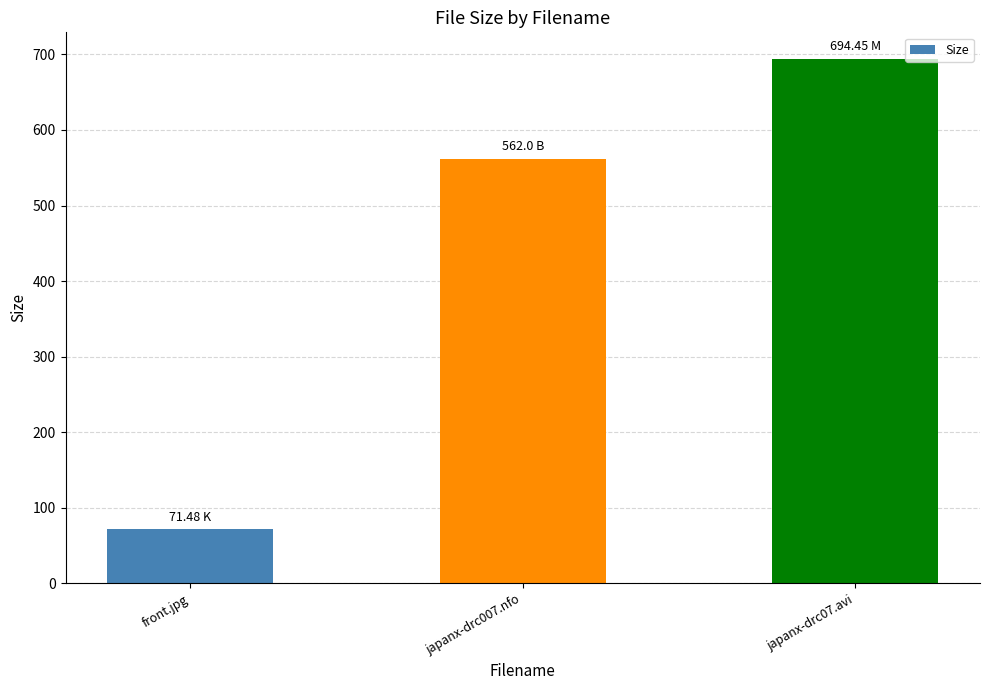

Between japanx-drc07.avi and front.jpg, which is larger?

japanx-drc07.avi